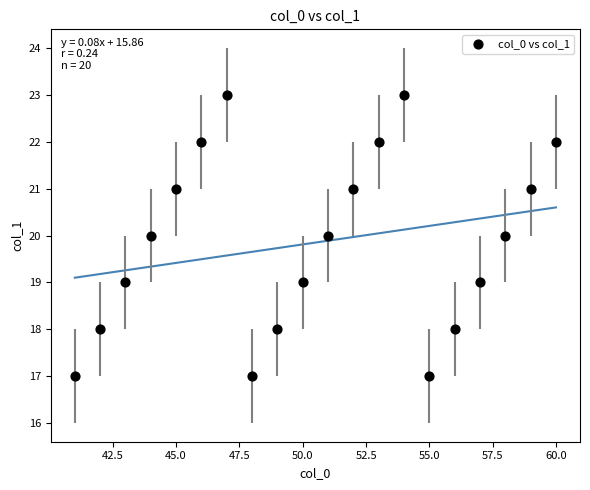

What is the range of X values (max minus min)?

19